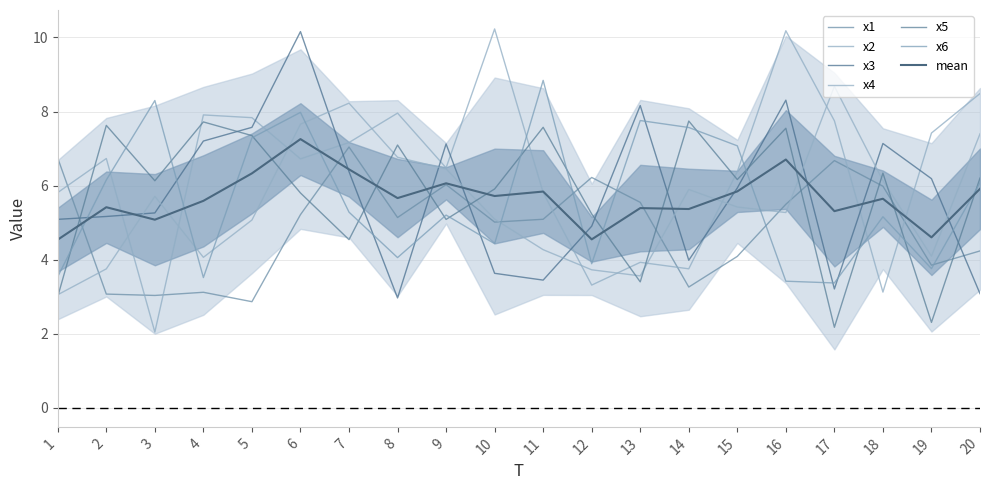

Which series has the largest total across all categories?

x2